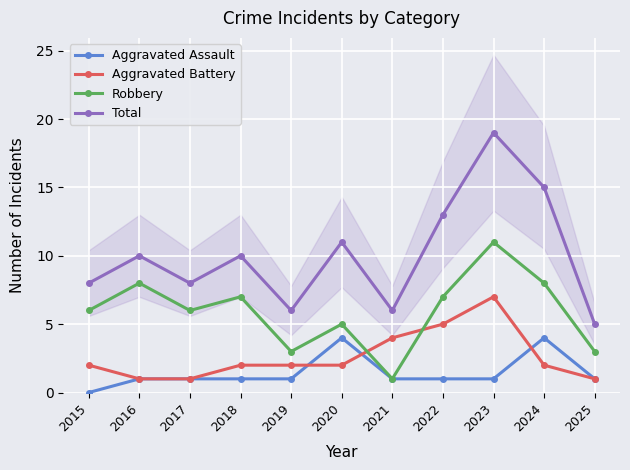

What is the sum of the Robbery values at 2022 and 2016?

15